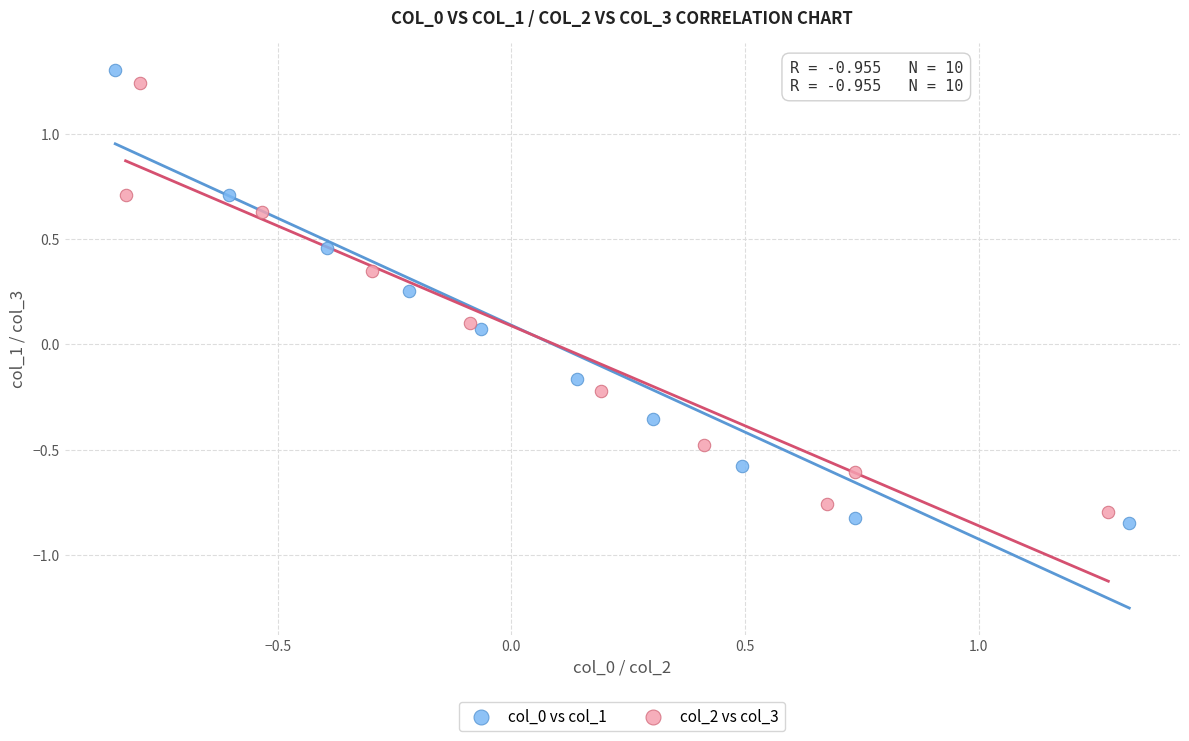

Which series has the largest Y range (max minus min)?

col_0 vs col_1